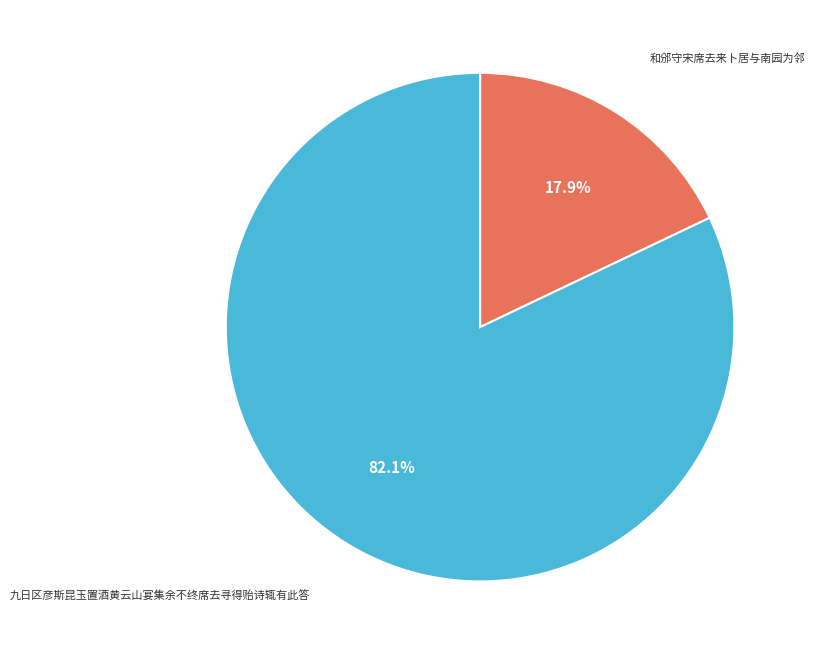

Does 和邠守宋席去来卜居与南园为邻 account for over 50% of the chart?

No